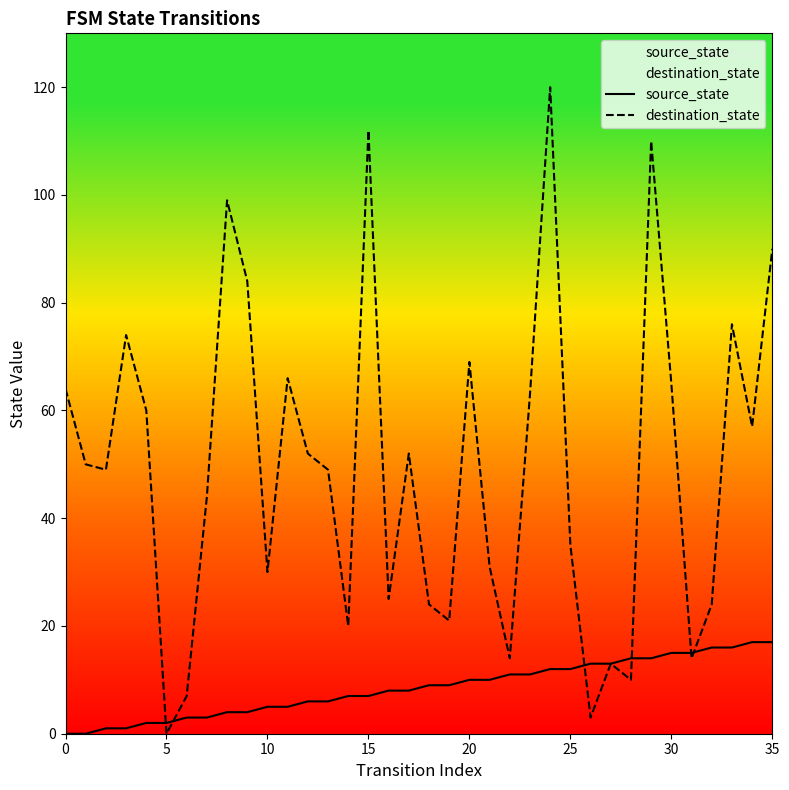

What is the value of the source_state point at the 6th from the left?

2